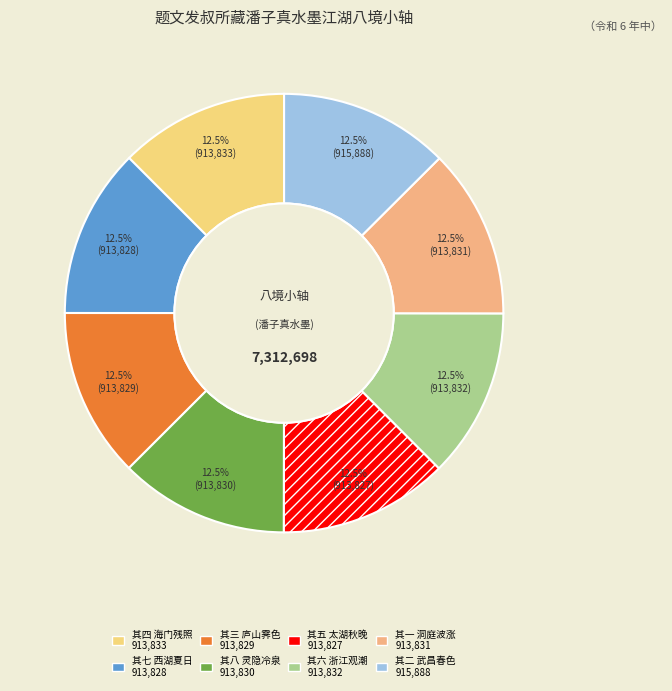

What percentage is the 其一 洞庭波涨 slice, to the nearest percent?

12%